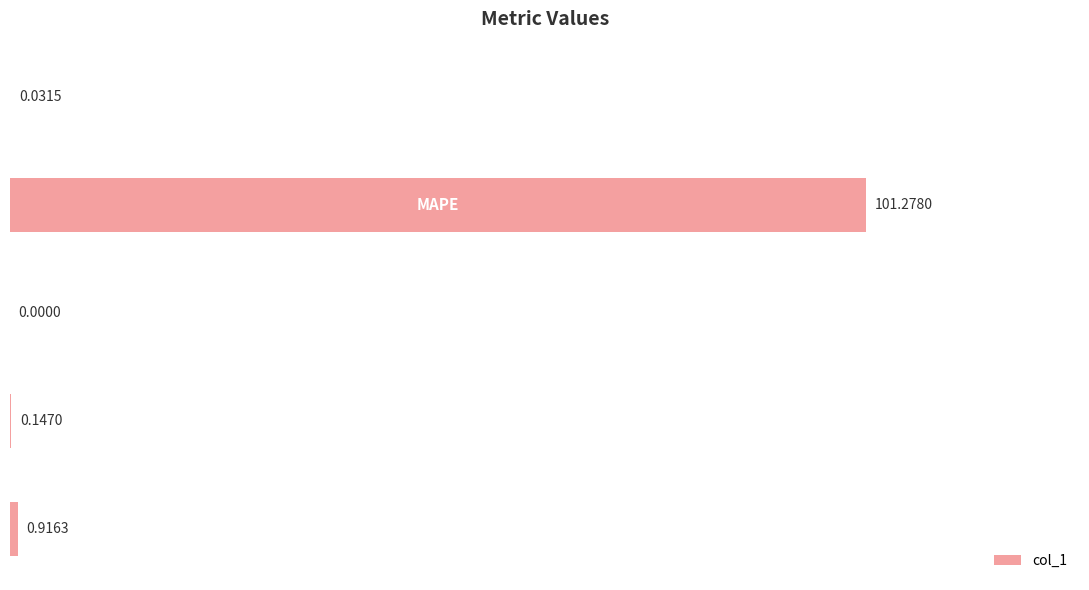

What is the sum of all values?

102.4